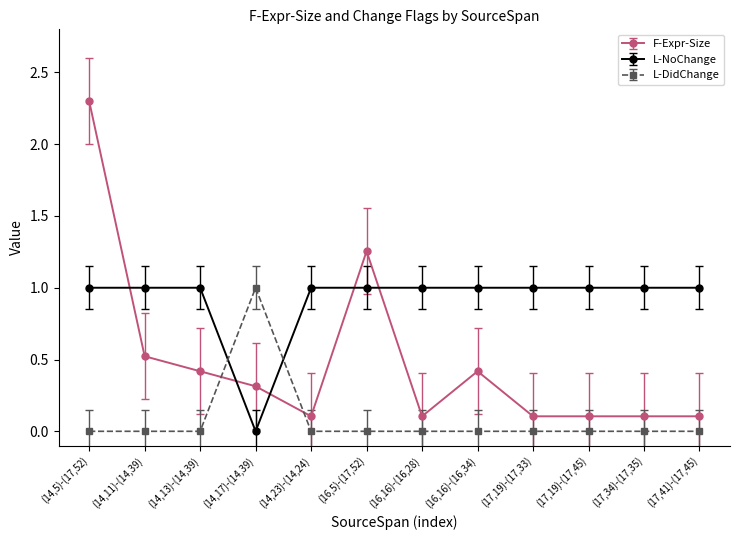

The value of L-DidChange at (14,23)-(14,24) is 0.0. True or false?

True